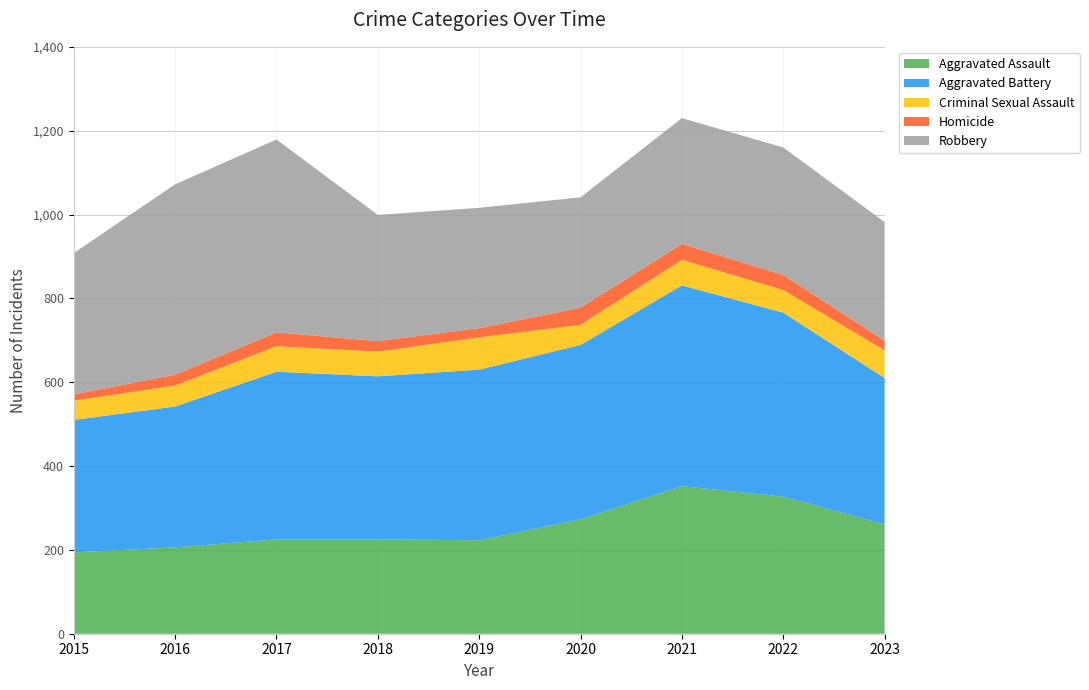

Reading left to right, transcribe all the data shown in this chart.

Aggravated Assault: 194	206	225	225	223	273	352	327	261
Aggravated Battery: 316	336	400	389	407	416	479	439	349
Criminal Sexual Assault: 46	50	61	59	77	48	61	54	66
Homicide: 15	26	33	25	22	41	38	36	23
Robbery: 337	454	460	301	287	263	300	304	283